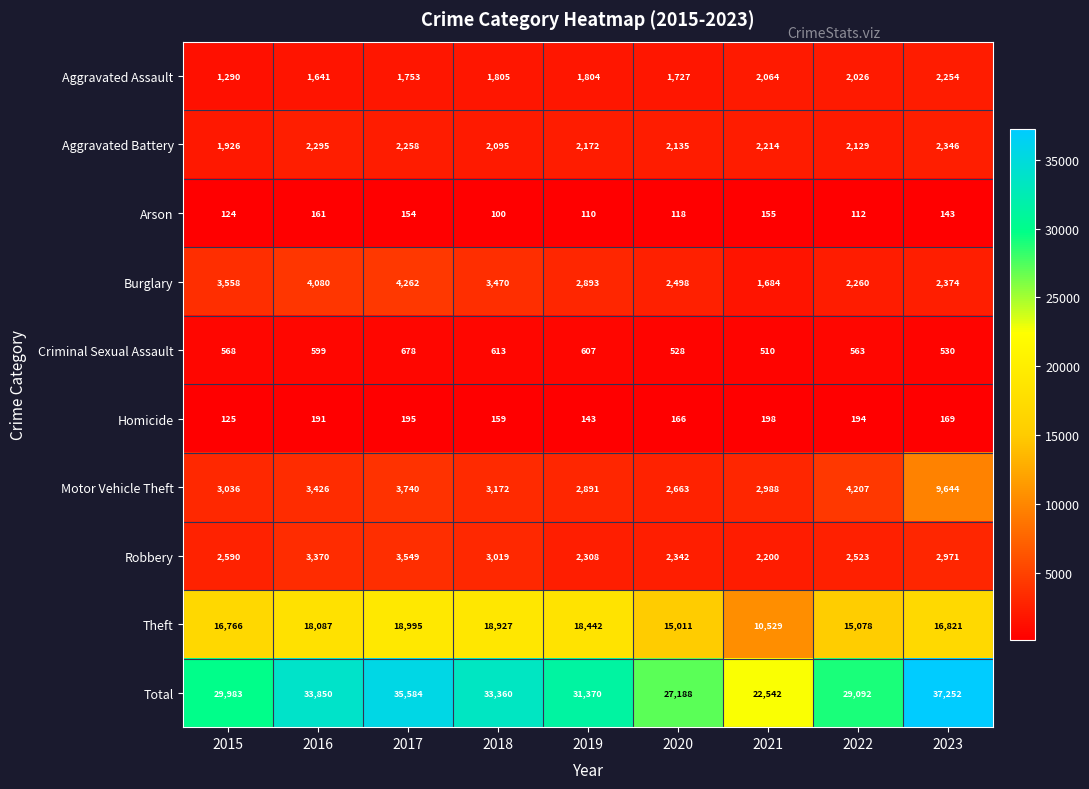

What is the difference between the highest and lowest values at 2015?

29859